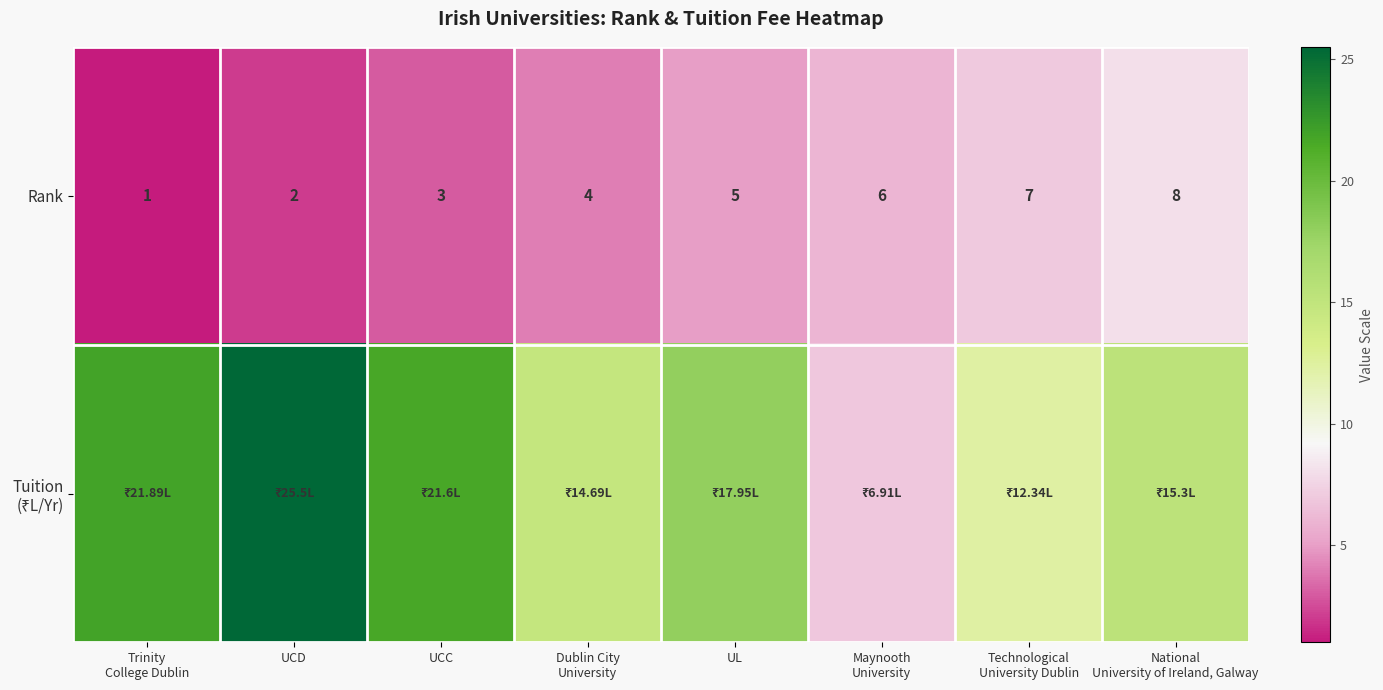

What is the highest value of the Tuition (₹L/Yr) series?

25.5